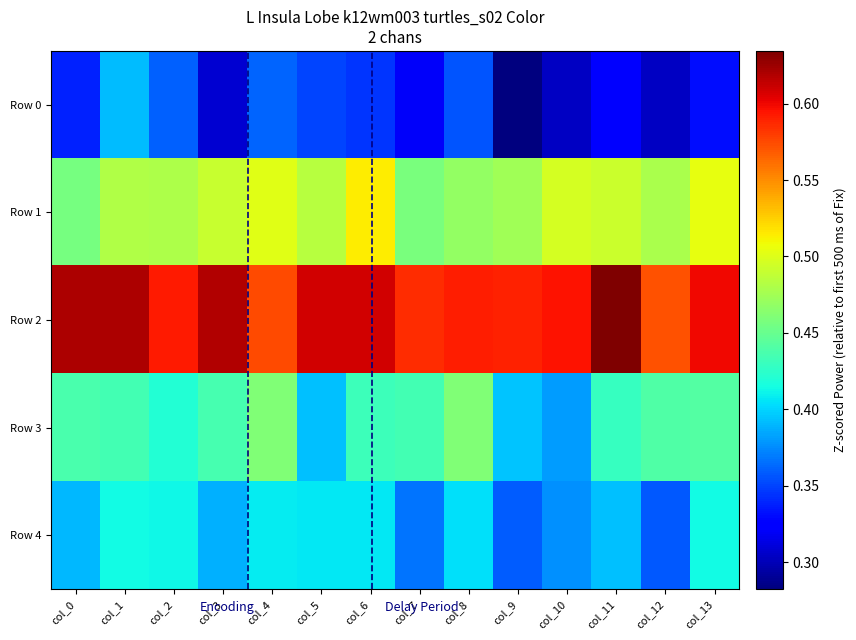

What is the total value across all series at col_2?

2.3